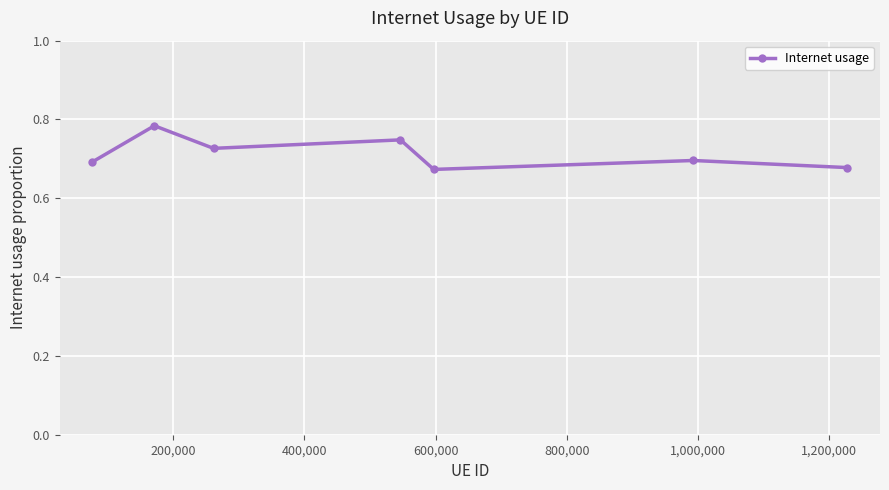

How many values are between 0 and 1?

7